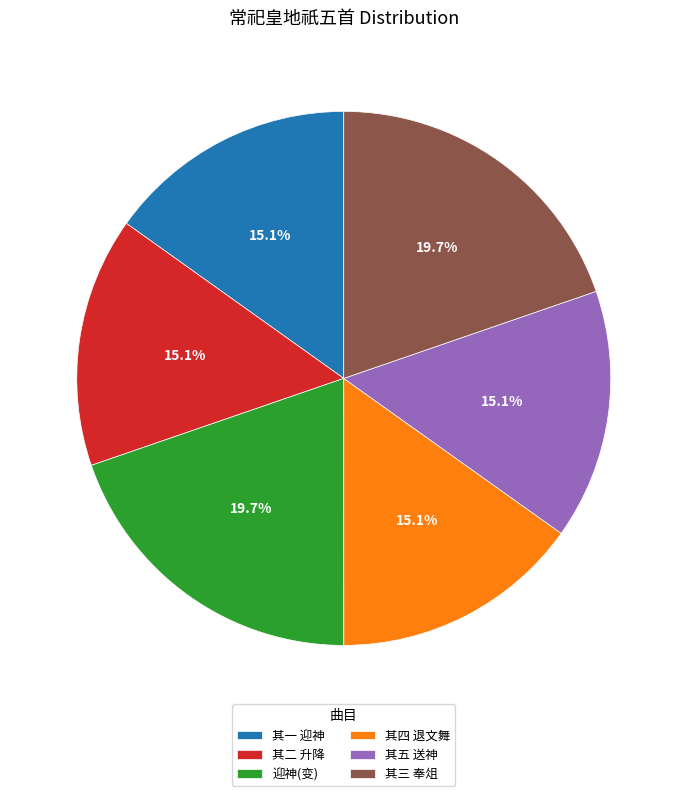

What portion of the pie excludes 其四 退文舞?

84.9%